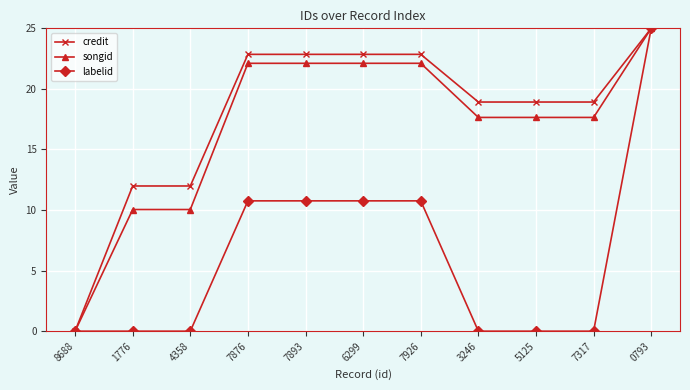

Is it true that songid equals 17.6 at 3246?

True